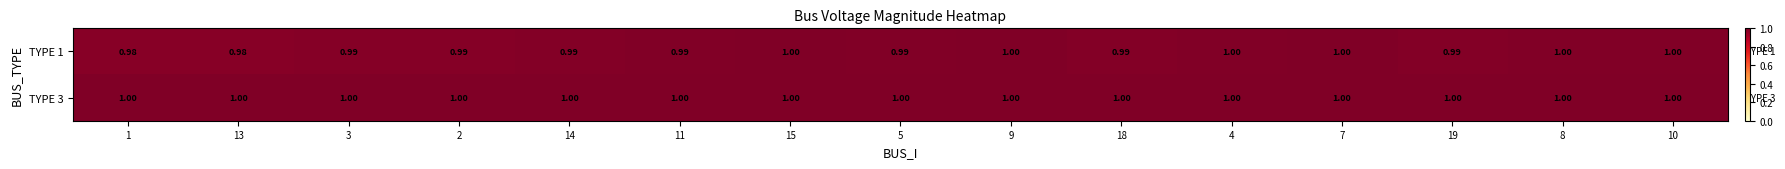

Rank the series by their average value, from highest to lowest.

TYPE 3, TYPE 1